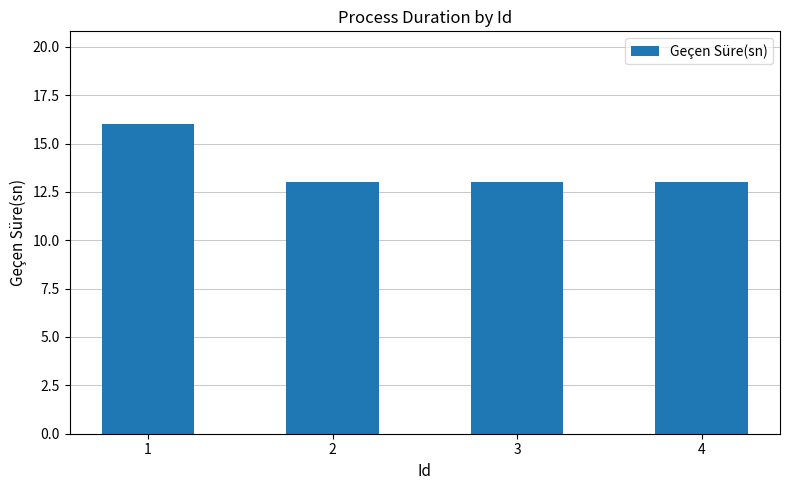

What is the average value?

14